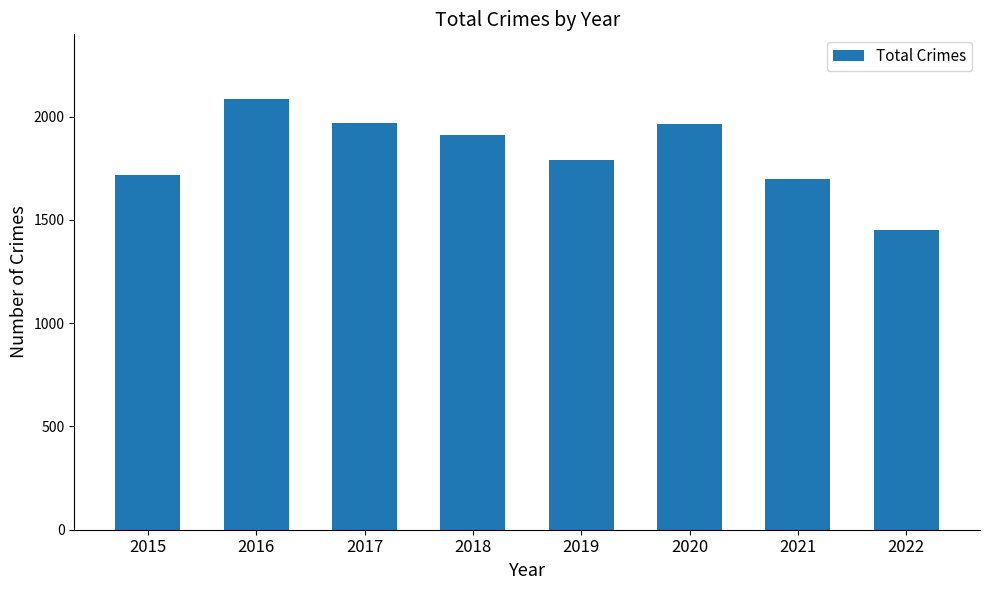

What is the difference between the values at 2016 and 2021?

390